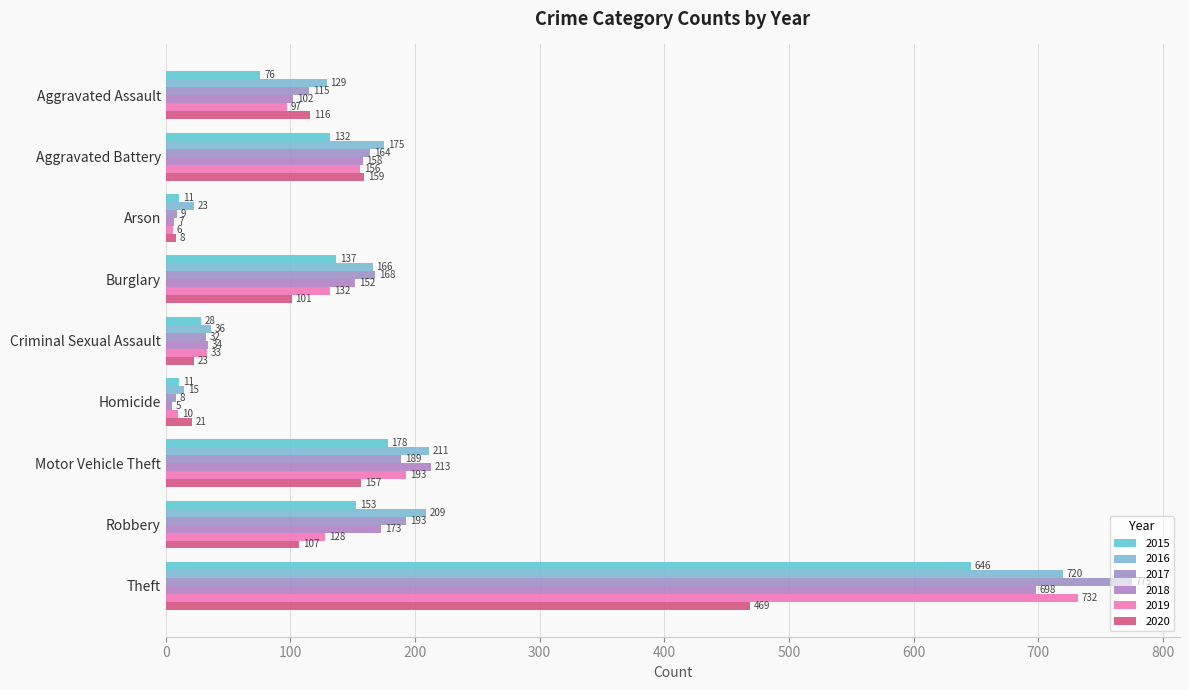

What is the value of the 2016 bar at the 9th from the left?

720